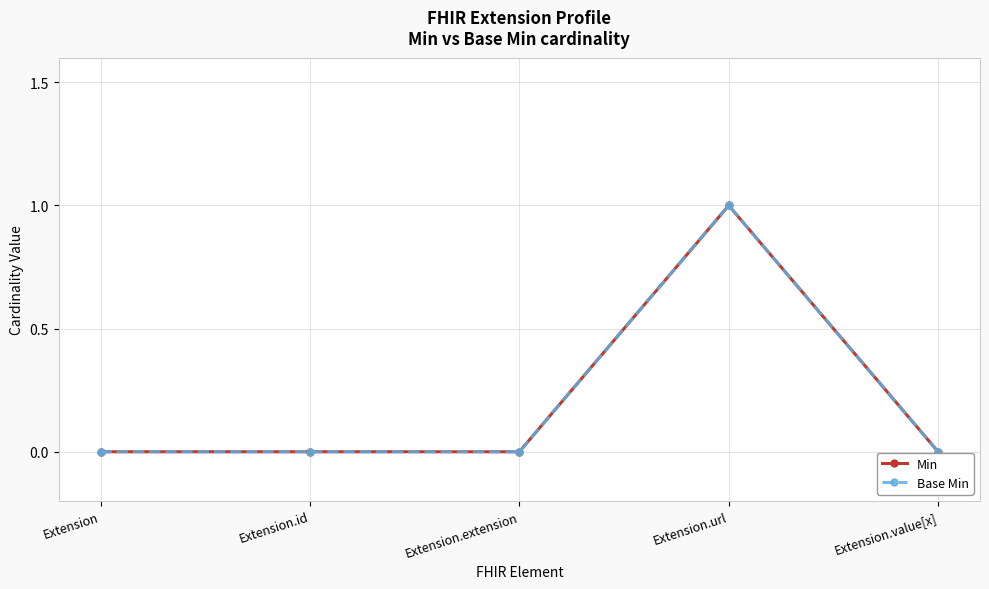

At which category is the sum across all series the highest?

Extension.url